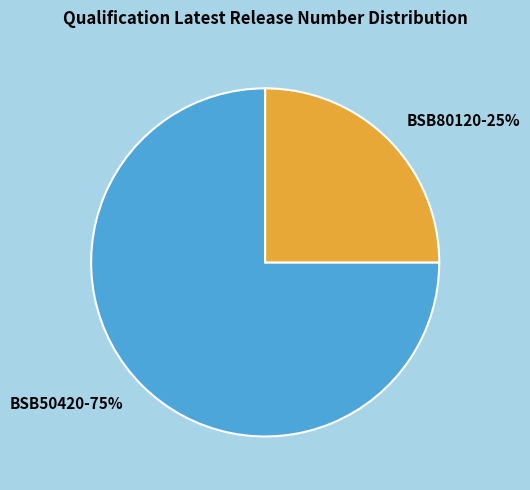

Does BSB50420 represent more than half of the total?

Yes